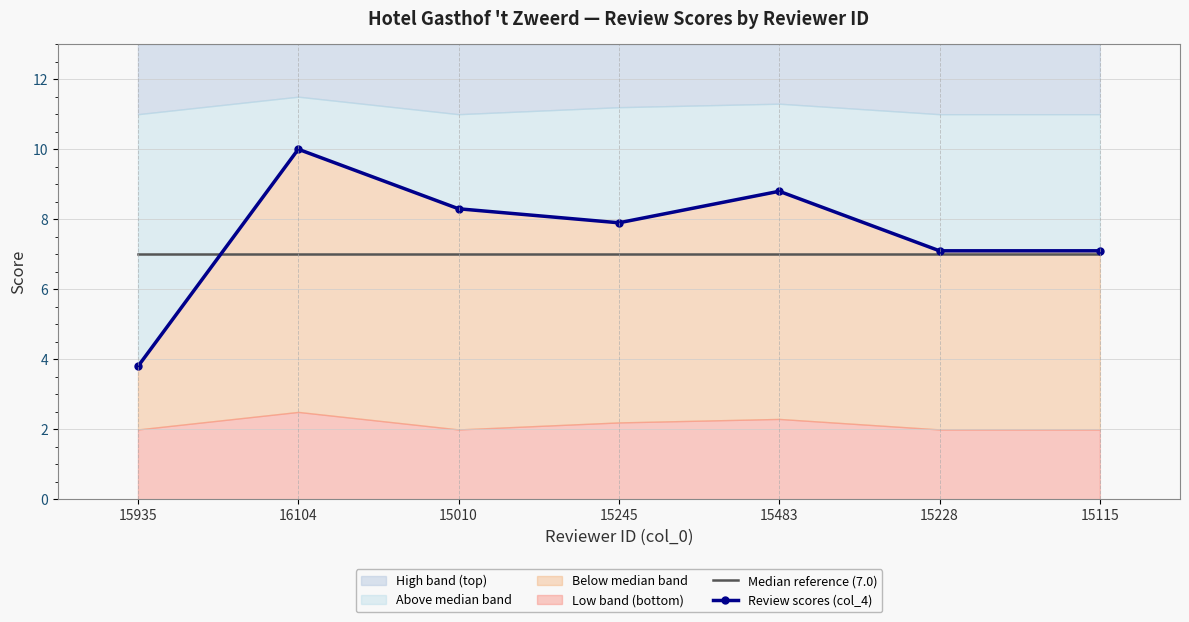

What is the label of the 1st point from the right?

15115